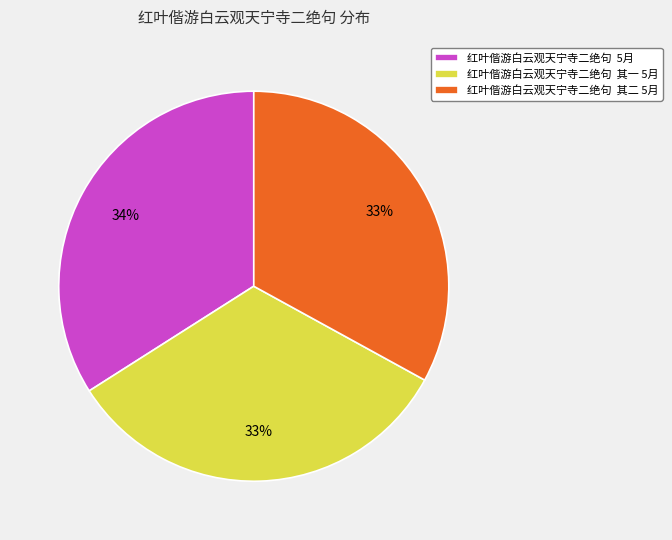

Which category has the biggest portion of the pie?

红叶偕游白云观天宁寺二绝句 5月